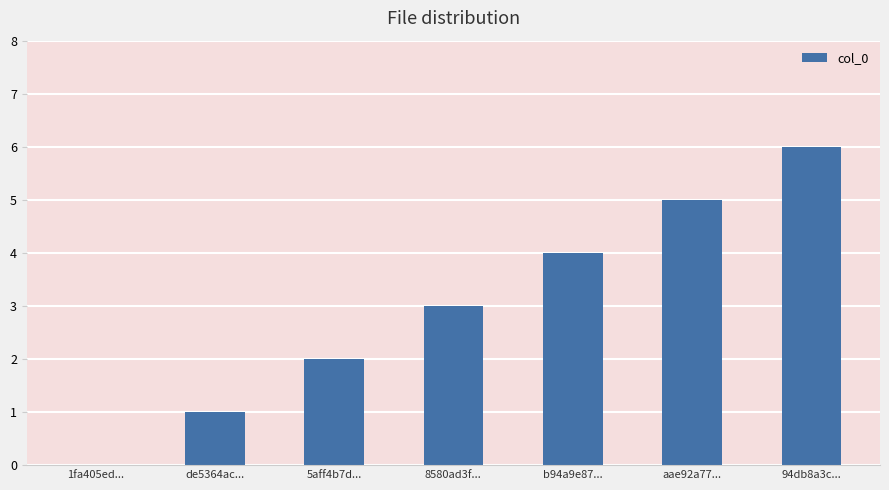

What is the sum of the values at 5aff4b7d... and 94db8a3c...?

8